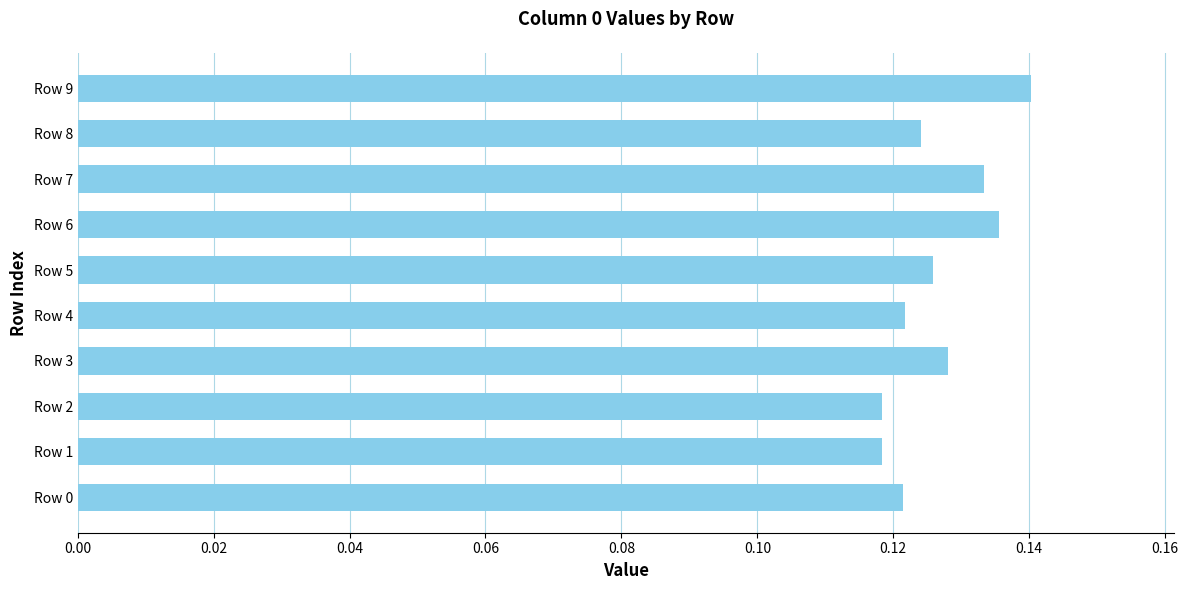

Which label corresponds to the largest value in the chart?

Row 9